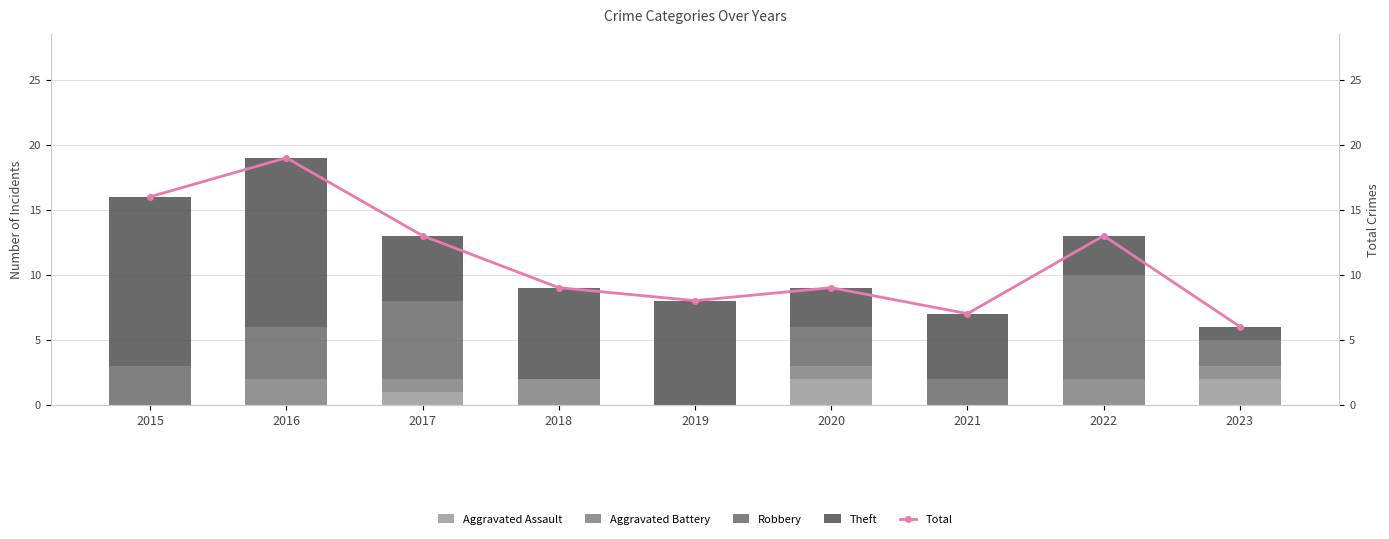

What is the difference between the second highest and second lowest values in the Aggravated Battery series?

2